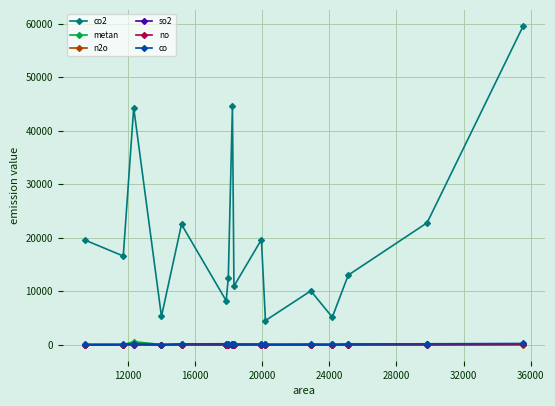

How many lines are shown in the chart?

6